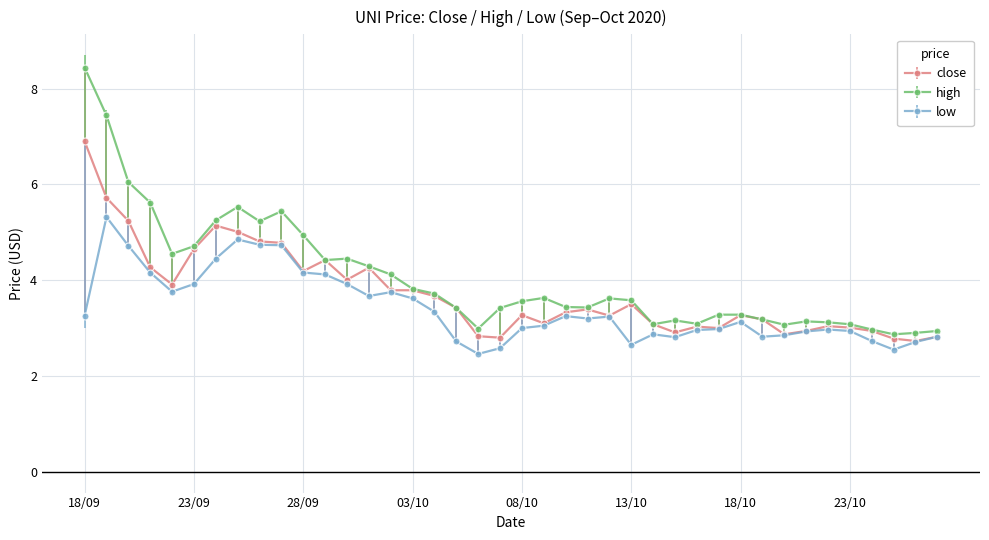

What is the value of the close point at the 10th from the left?

4.8